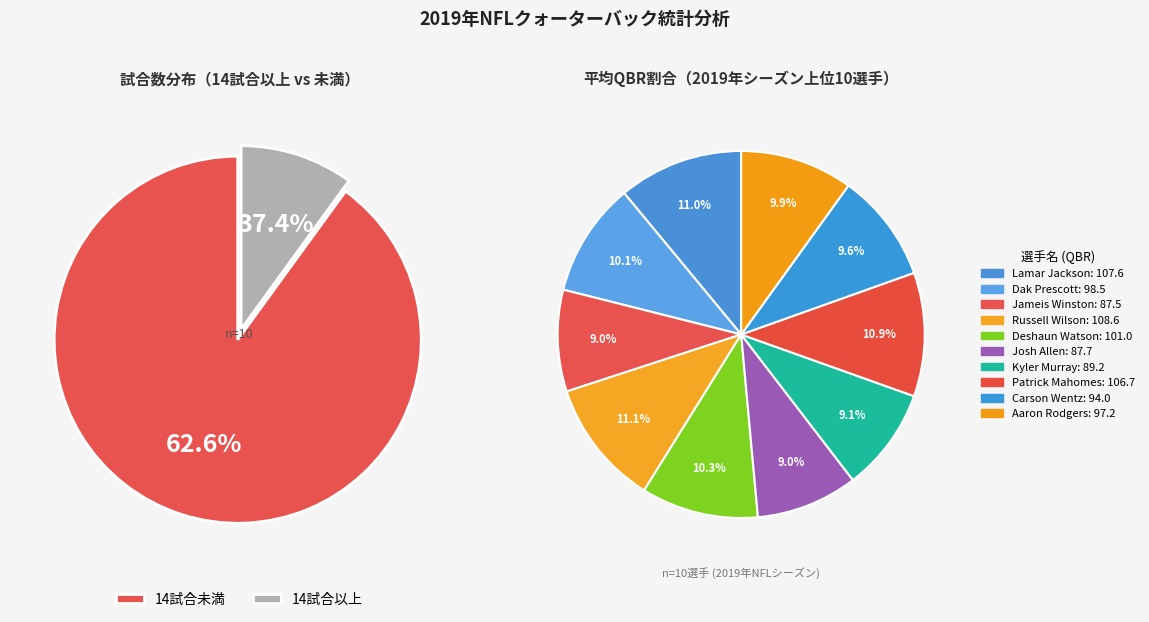

Is dak-prescott the majority of the pie?

No